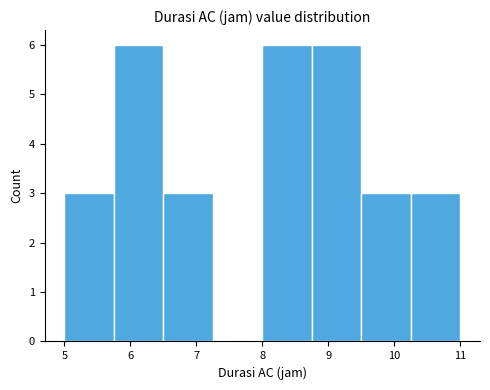

Reading left to right, list every bar in this chart as the range it spans on the x-axis followed by its height. Neither the bar edges nor the heights are printed on the chart, so give them approximately, as read against the axes.

5.00 to 5.75: 3
5.75 to 6.50: 6
6.50 to 7.25: 3
7.25 to 8.00: 0
8.00 to 8.75: 6
8.75 to 9.50: 6
9.50 to 10.25: 3
10.25 to 11.00: 3